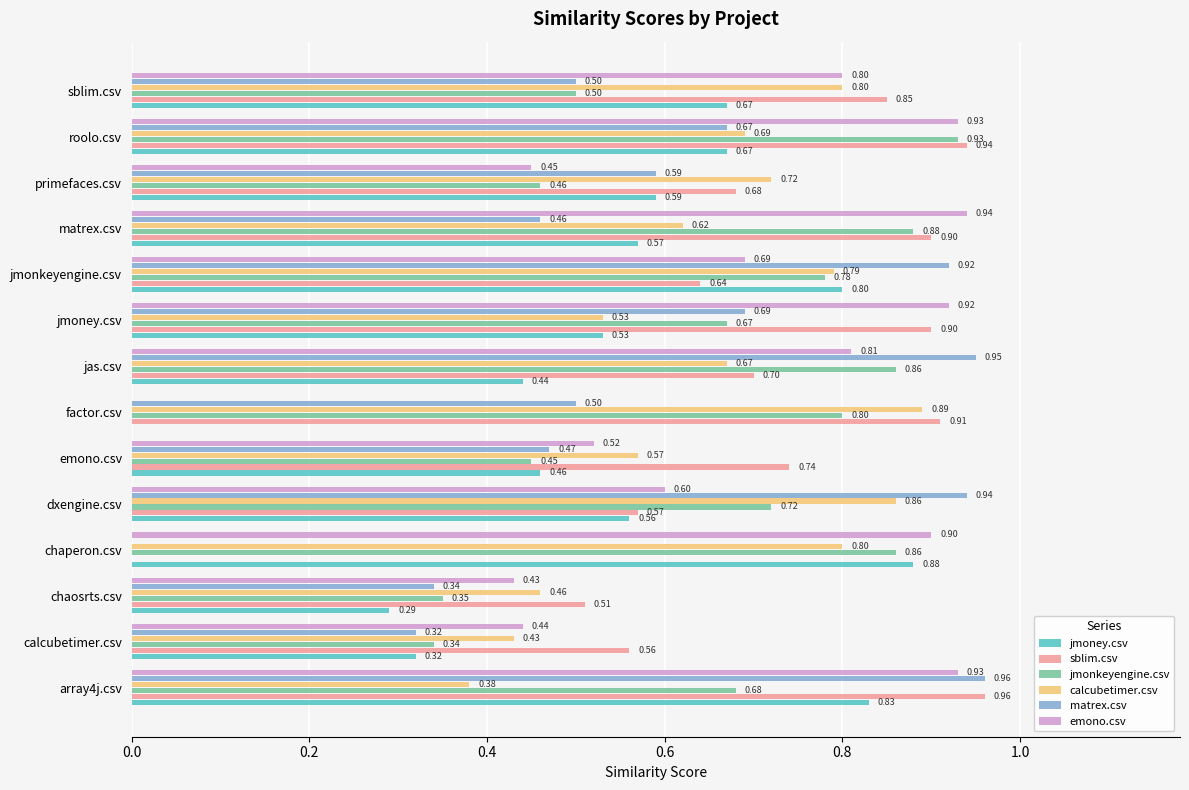

Which series changed the most between chaosrts.csv and factor.csv?

jmonkeyengine.csv